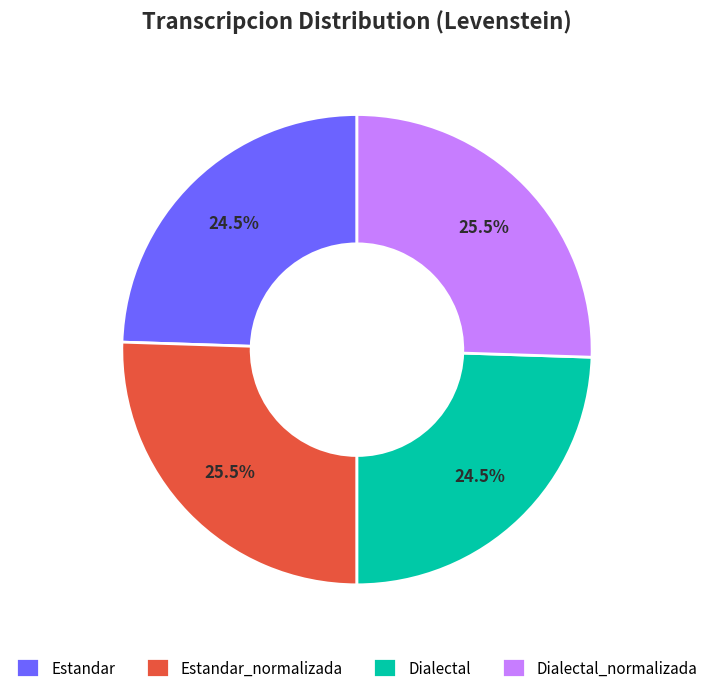

Approximately how many times larger is the value at Estandar compared to Dialectal?

1.0